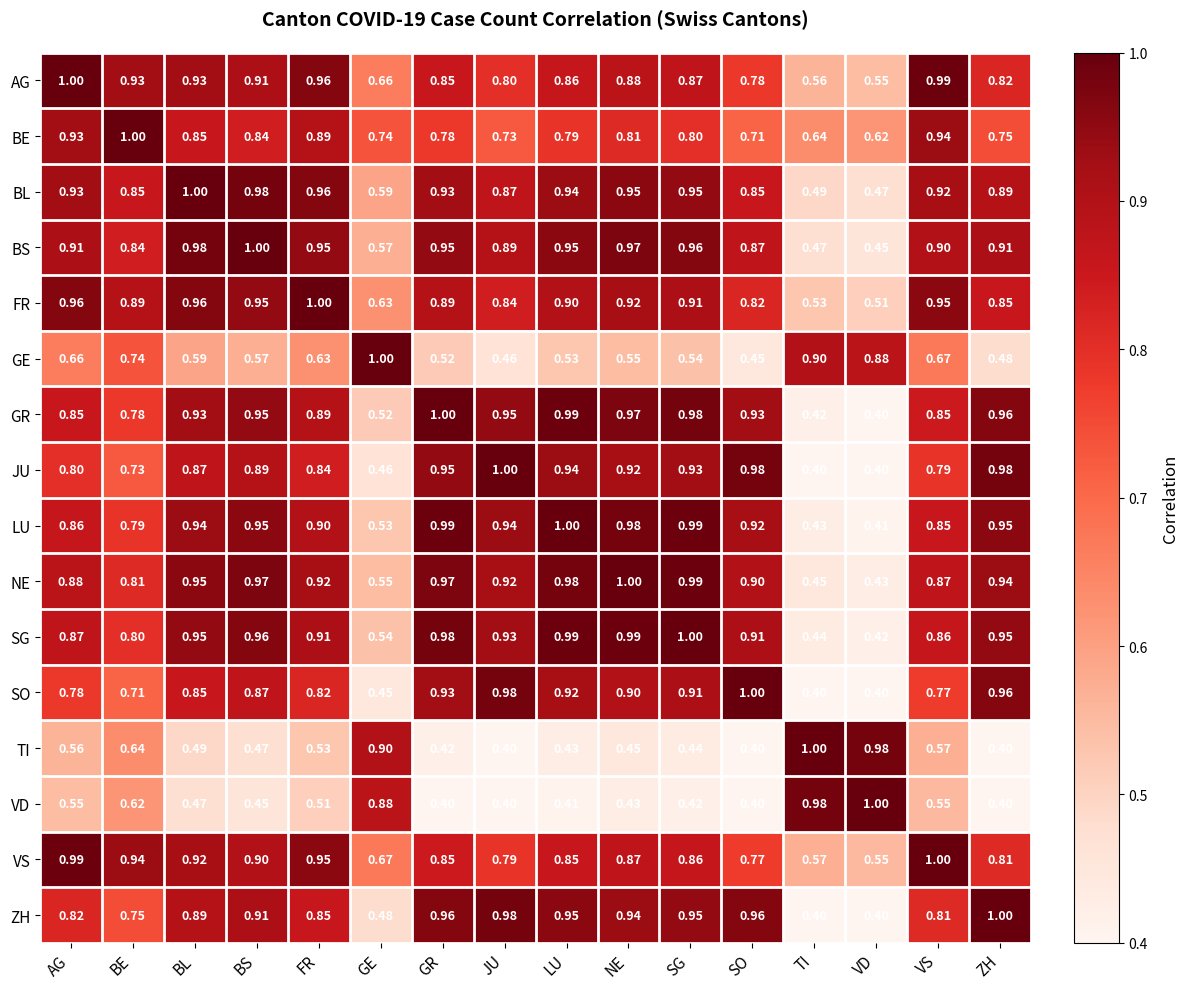

Is the value of TI at BE greater than the value of LU at NE?

No